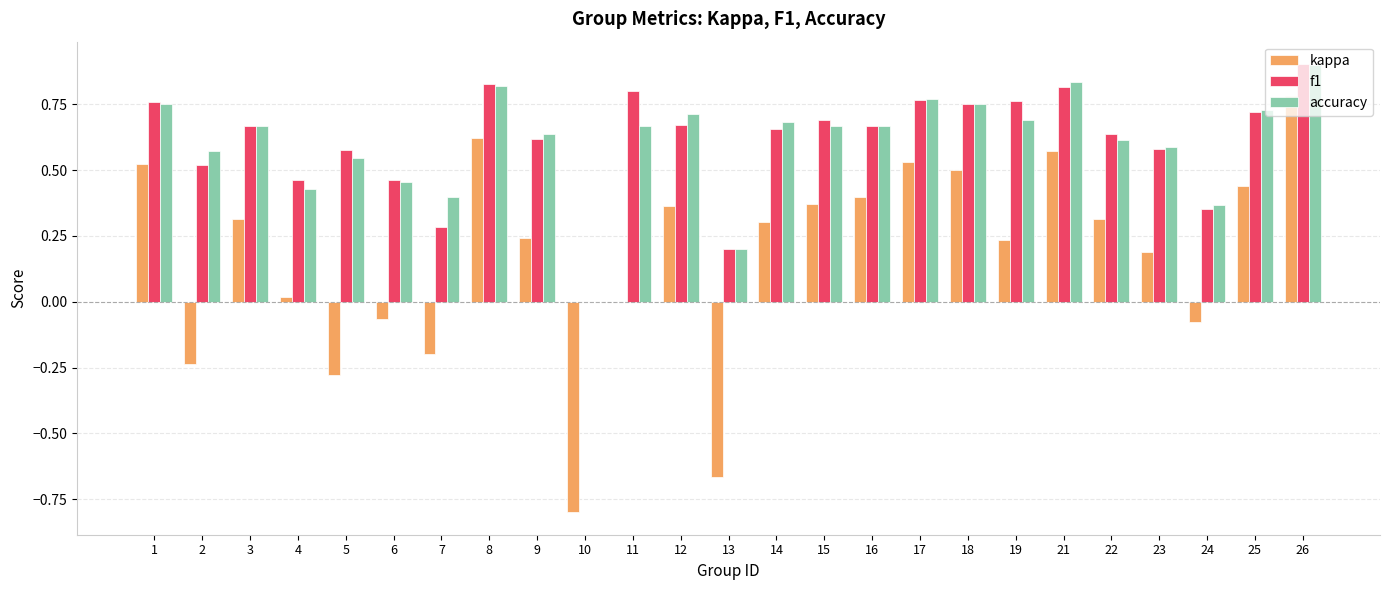

What is the maximum value shown in the chart?

0.9